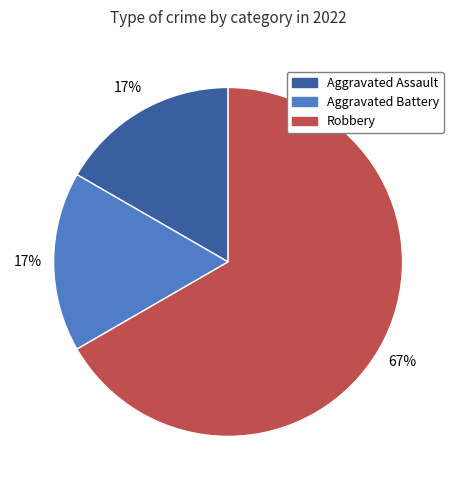

Which category accounts for the majority?

Robbery